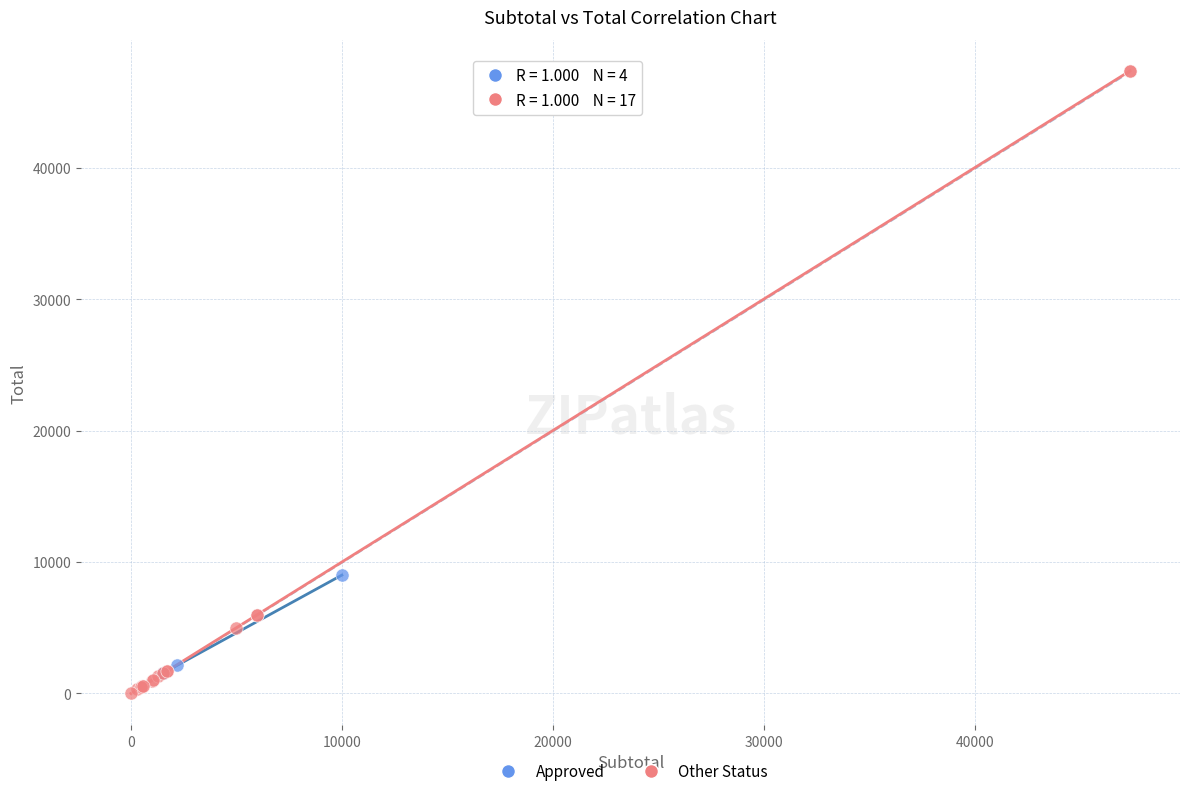

Which series contains the highest Y value?

Other Status